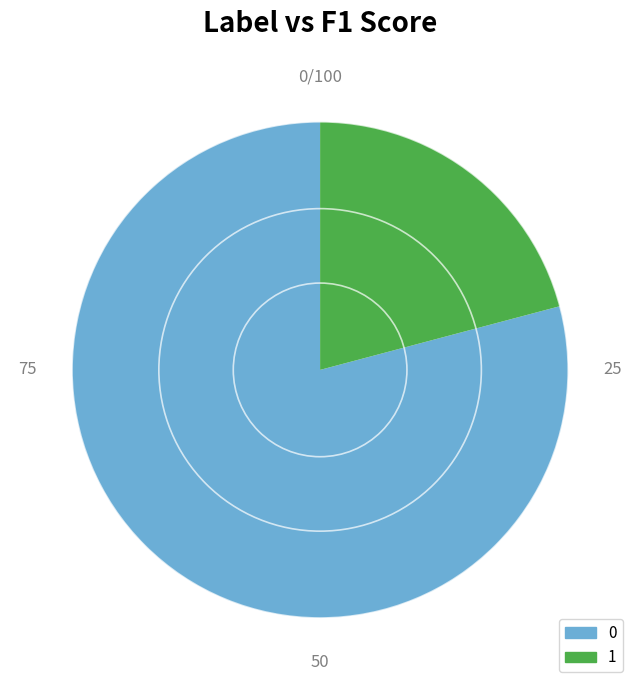

Does any single category account for the majority?

Yes